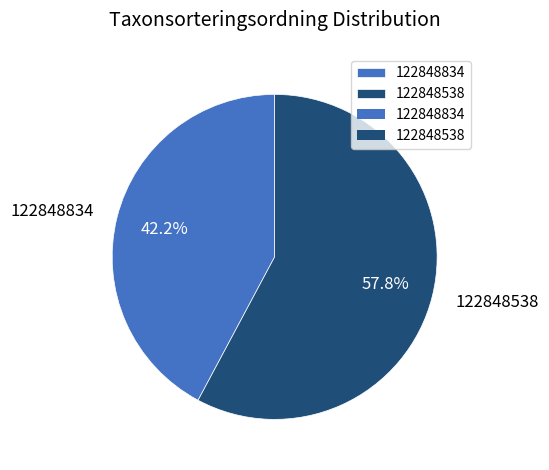

To the nearest percent, what portion does 122848538 represent?

58%